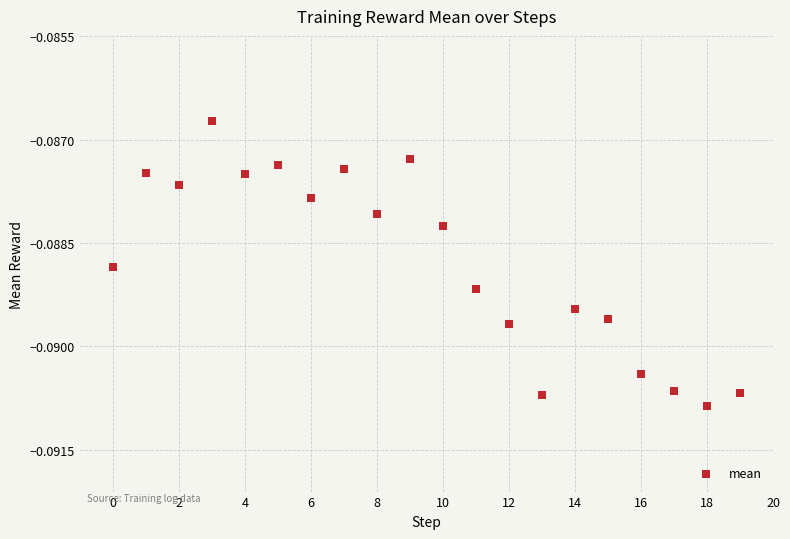

Count the number of points in this scatter plot.

20